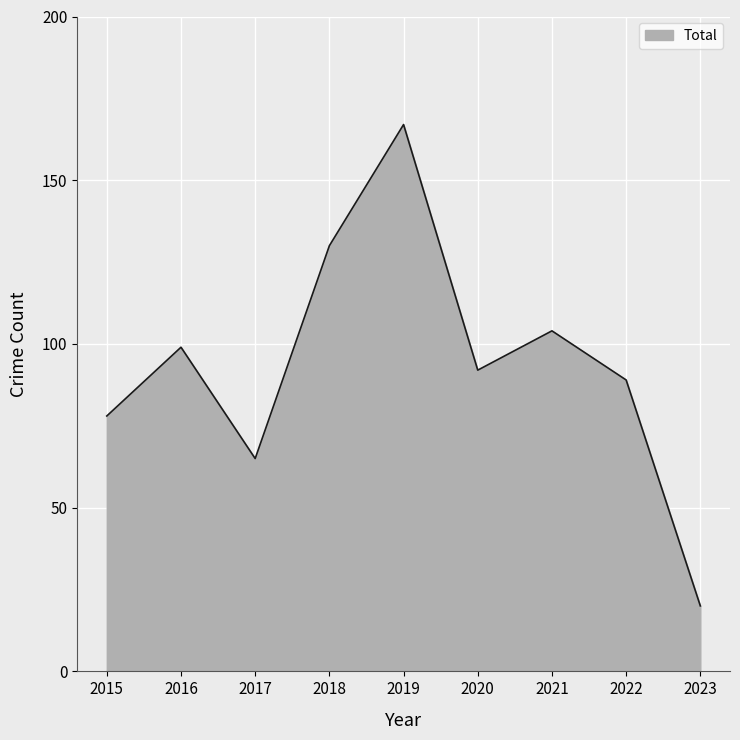

Approximately how many times larger is the value at 2015 compared to 2022?

0.9